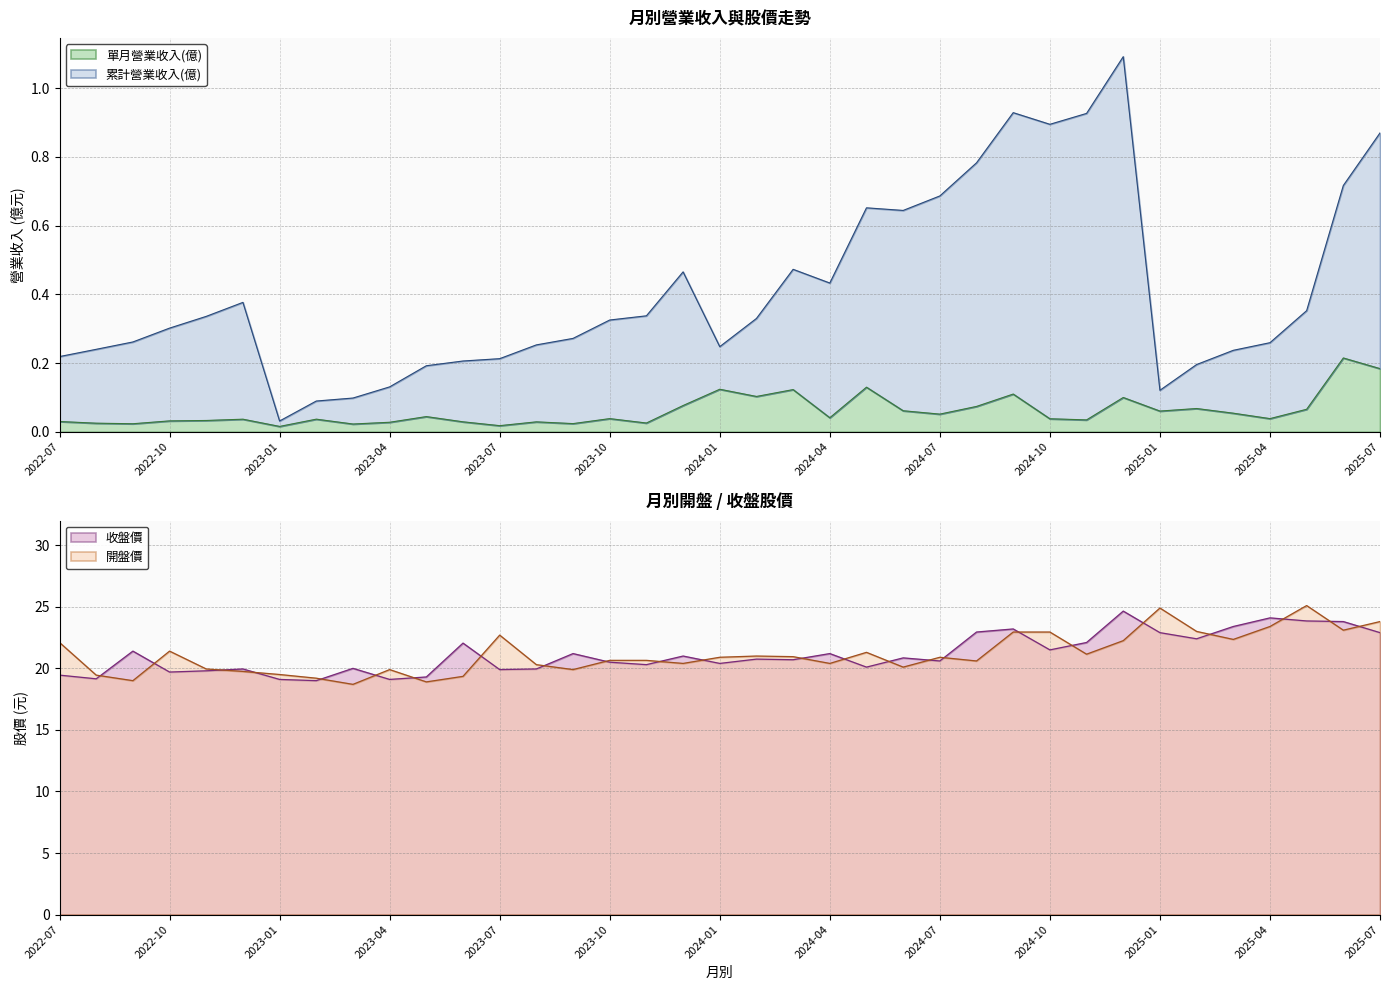

True or false: 收盤價 has a value of 20.8 at 2024-02.

True